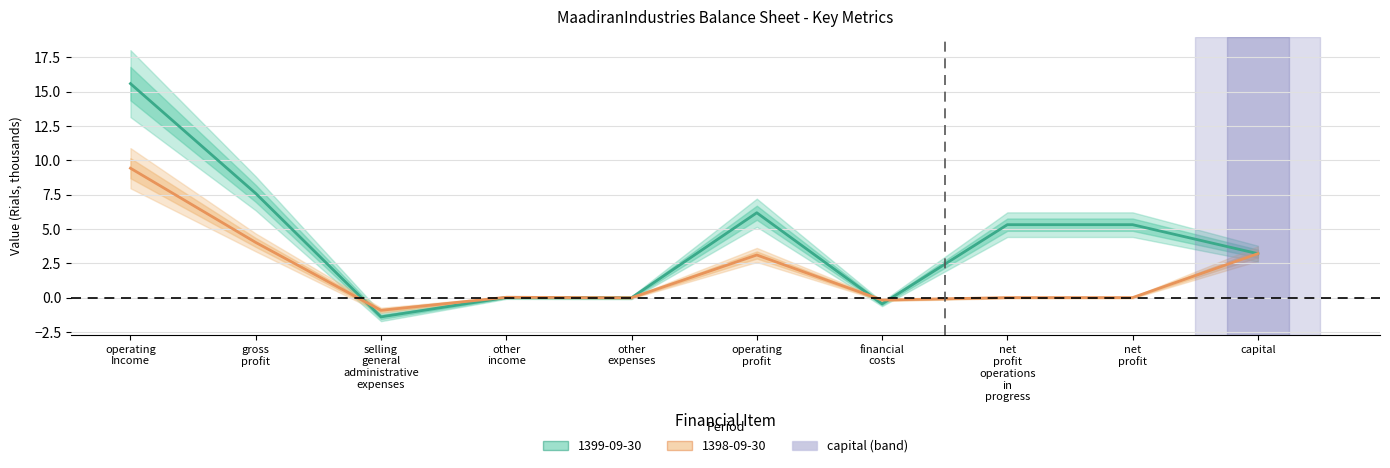

Which has a higher value, selling general administrative expenses or other income?

other income